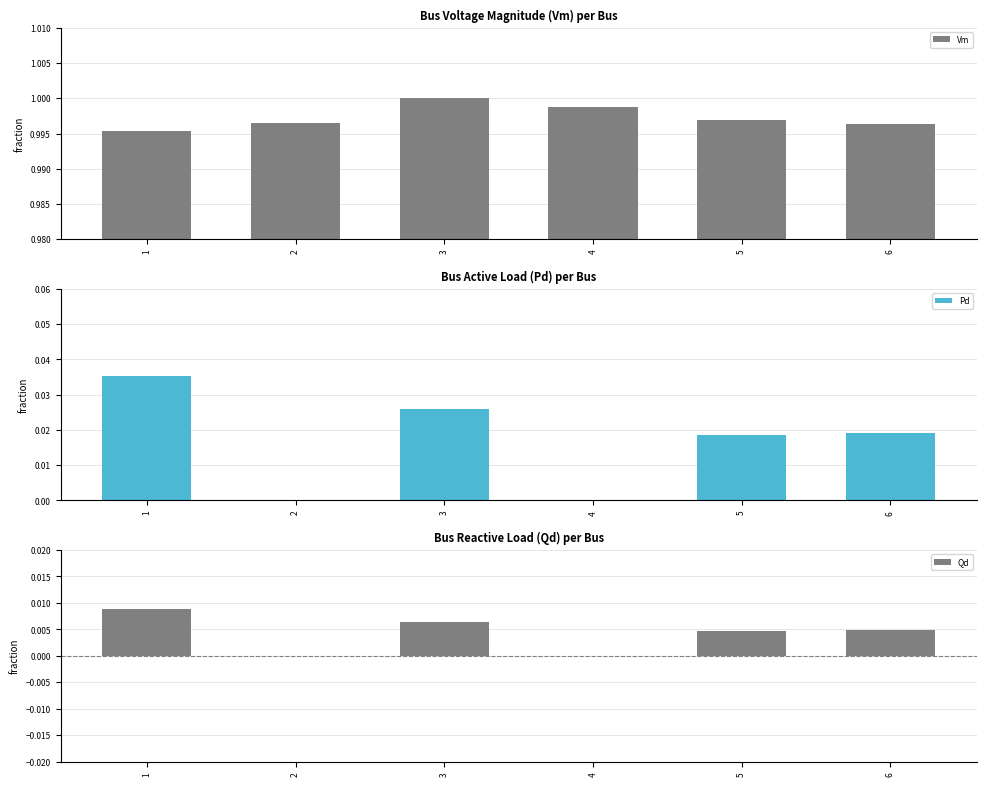

The Qd series shows 0.0 at 3. True or false?

False